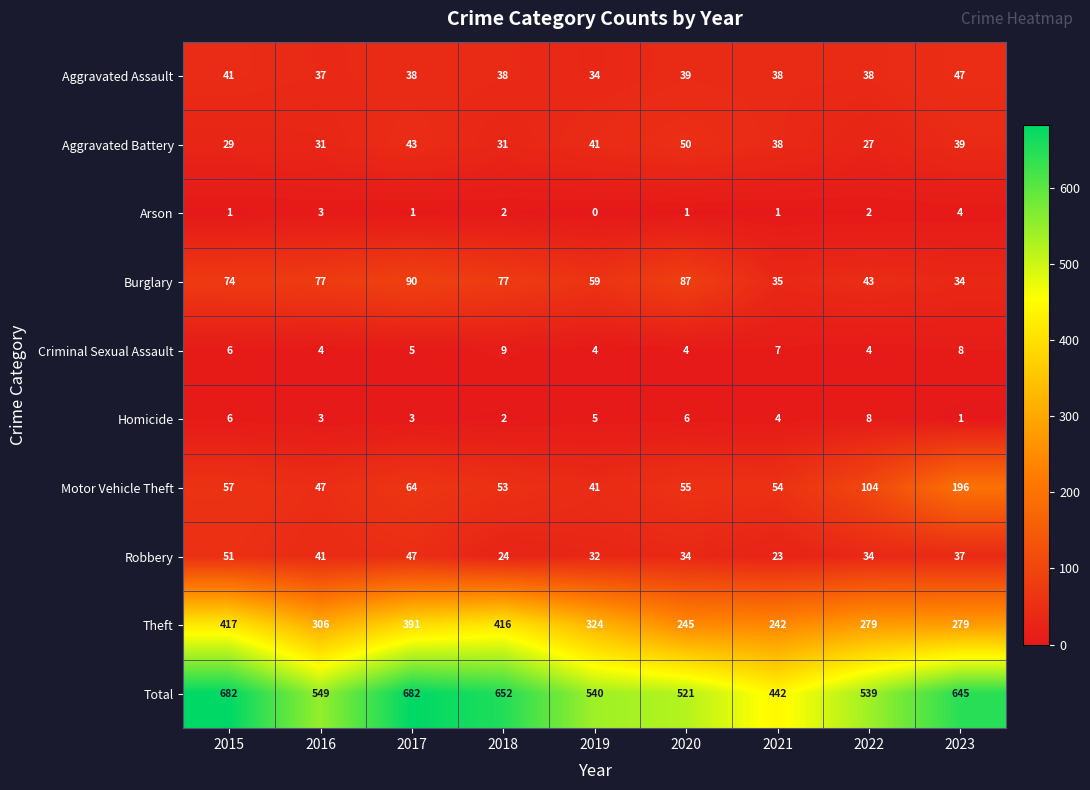

At which label is Motor Vehicle Theft closest to 118?

2022